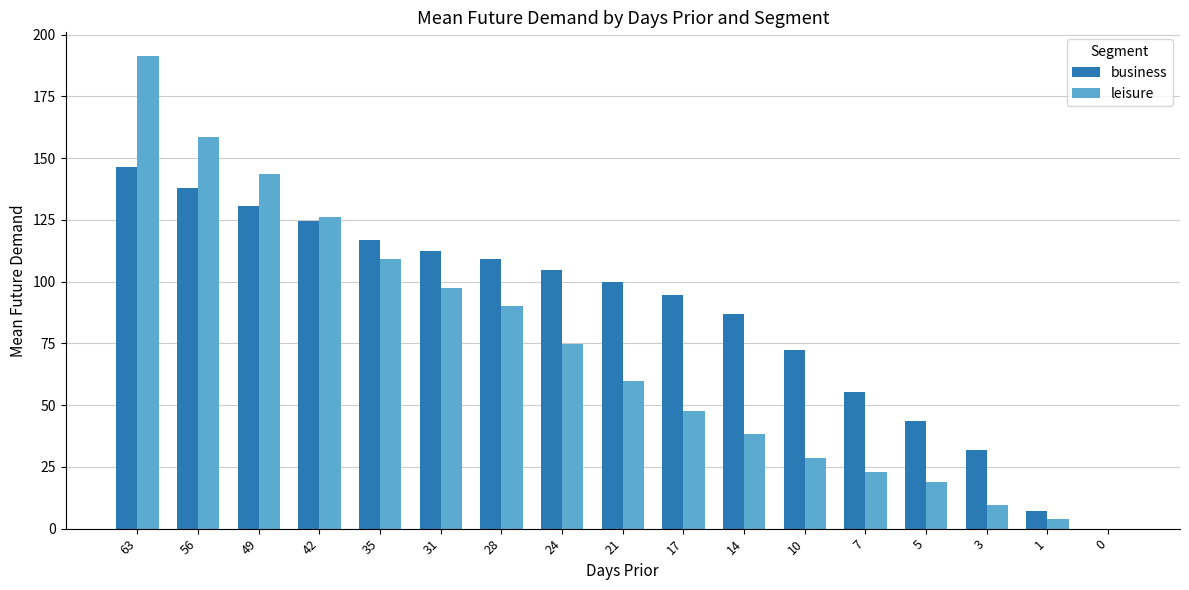

Is it true that business equals 177.4 at 21?

False